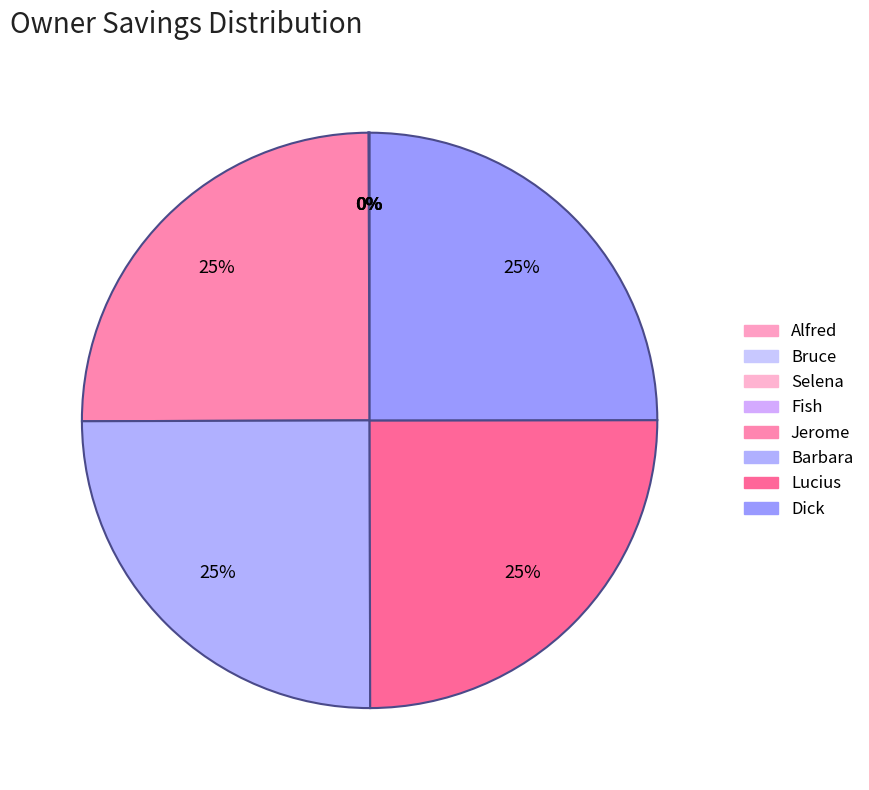

To the nearest percent, what percentage of the pie is Jerome?

25%